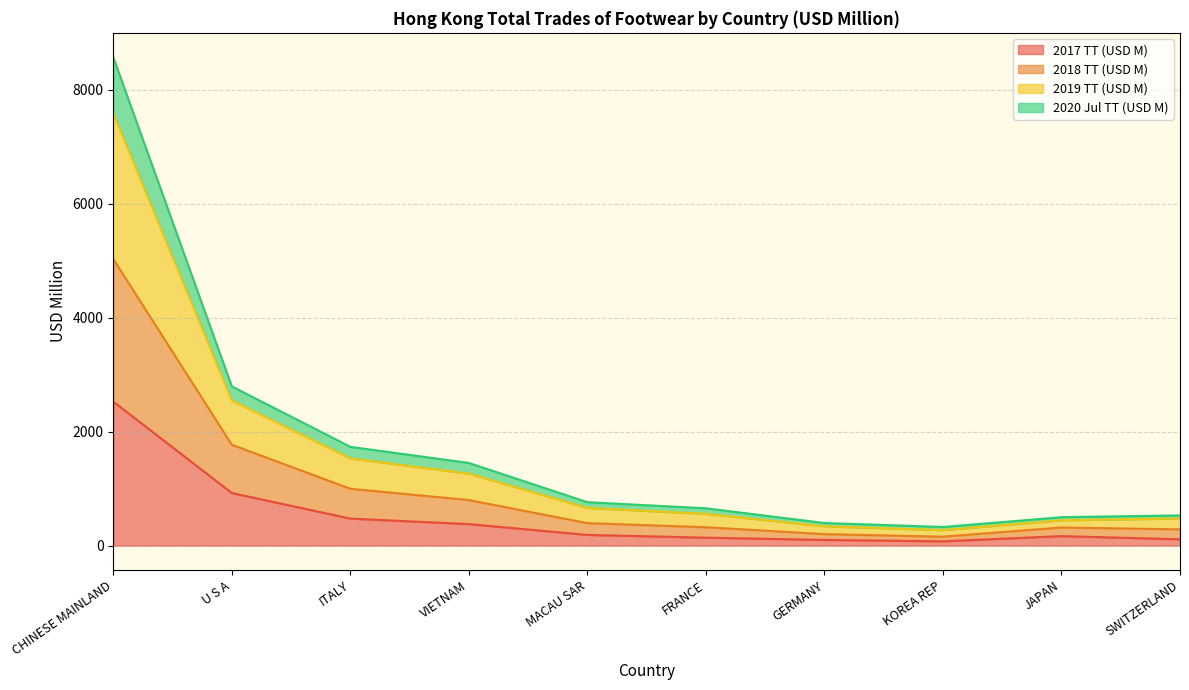

What position from the left is SWITZERLAND?

10